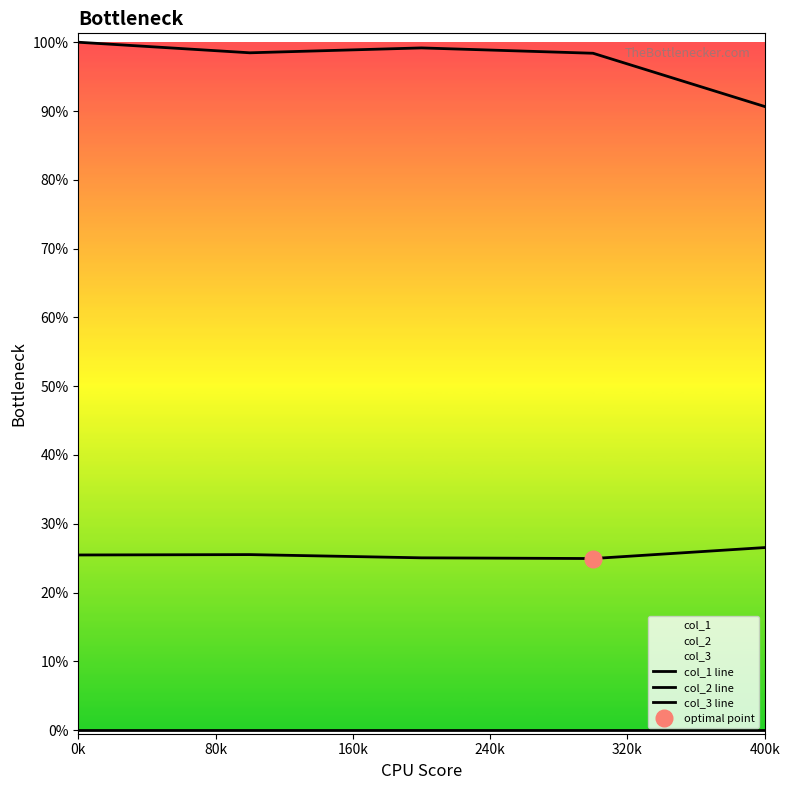

Does the chart display data point markers on the line(s)?

No